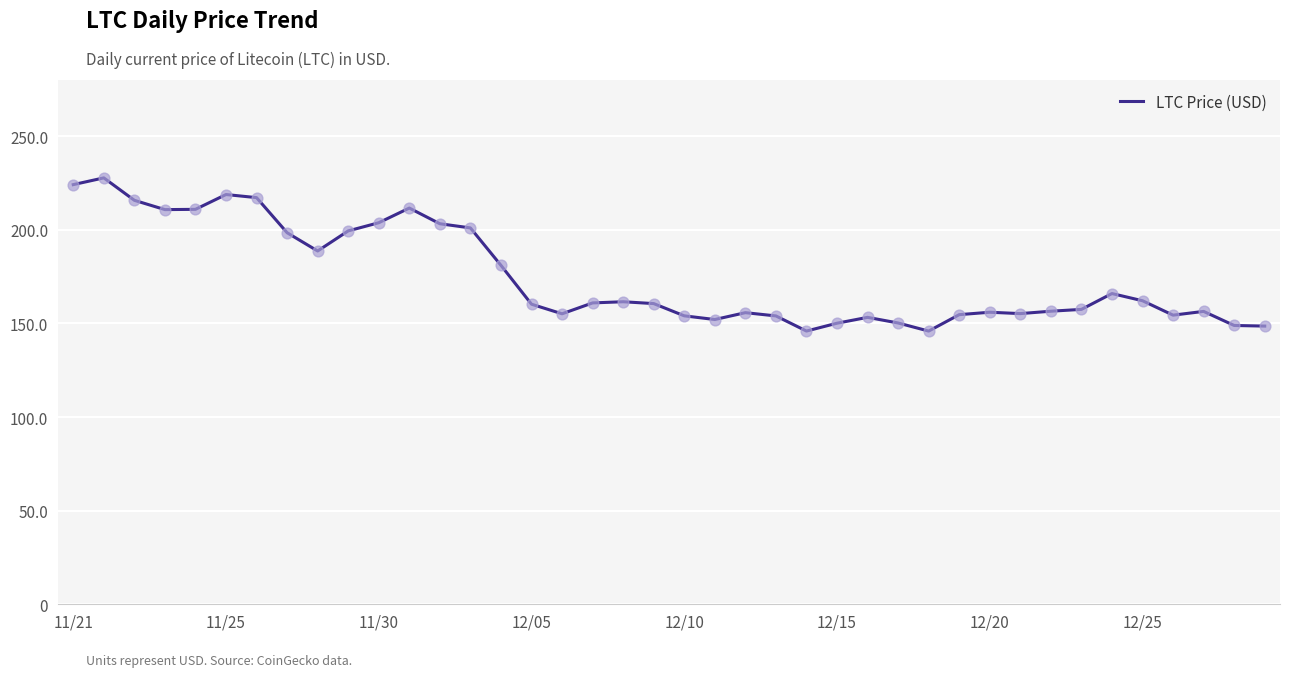

What is the greatest value displayed?

227.7